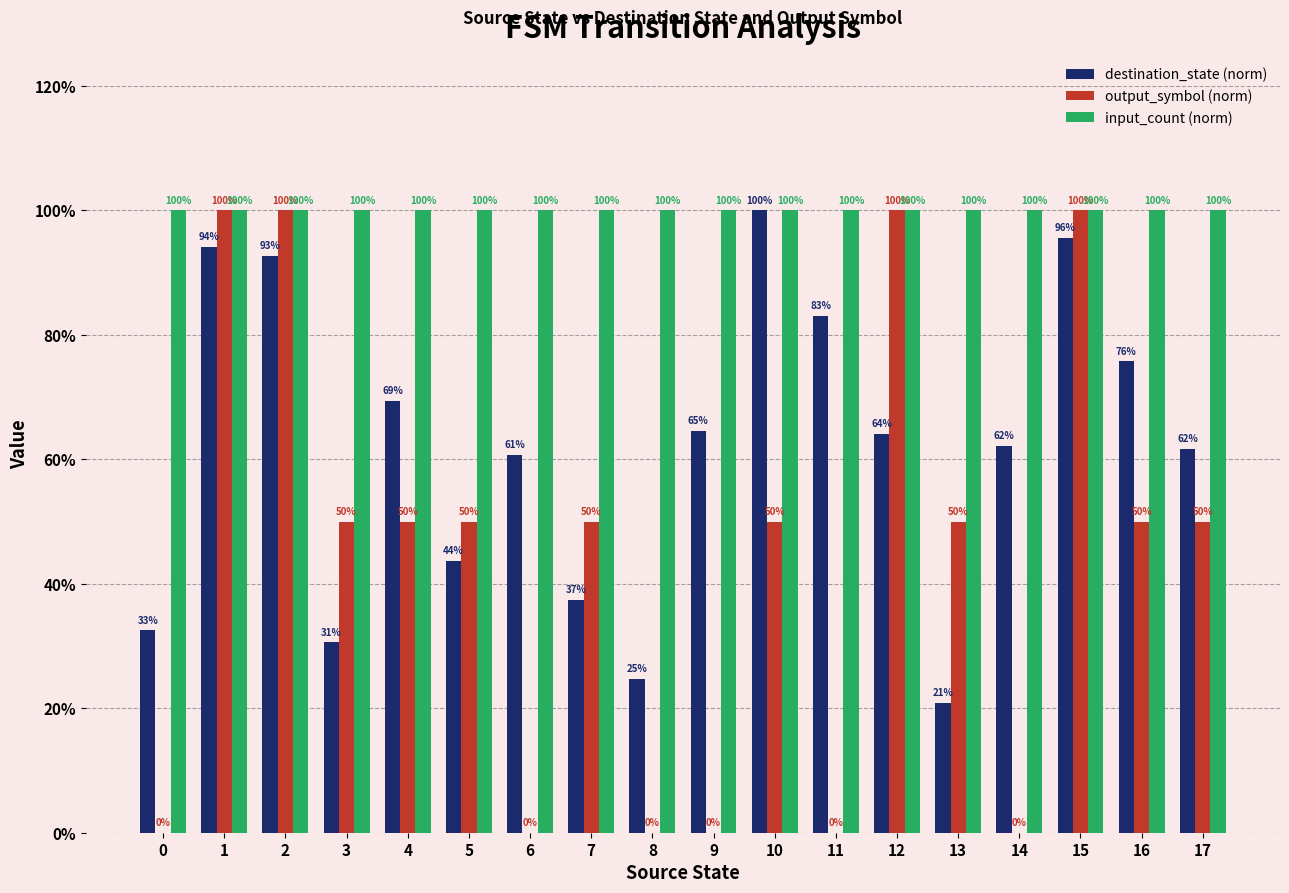

The destination_state (norm) series shows 94.2 at 1. True or false?

True